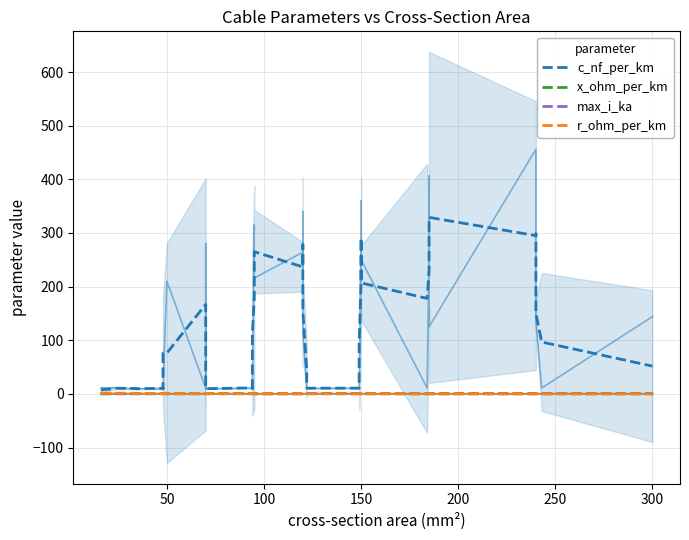

Which series has the largest total across all categories?

c_nf_per_km